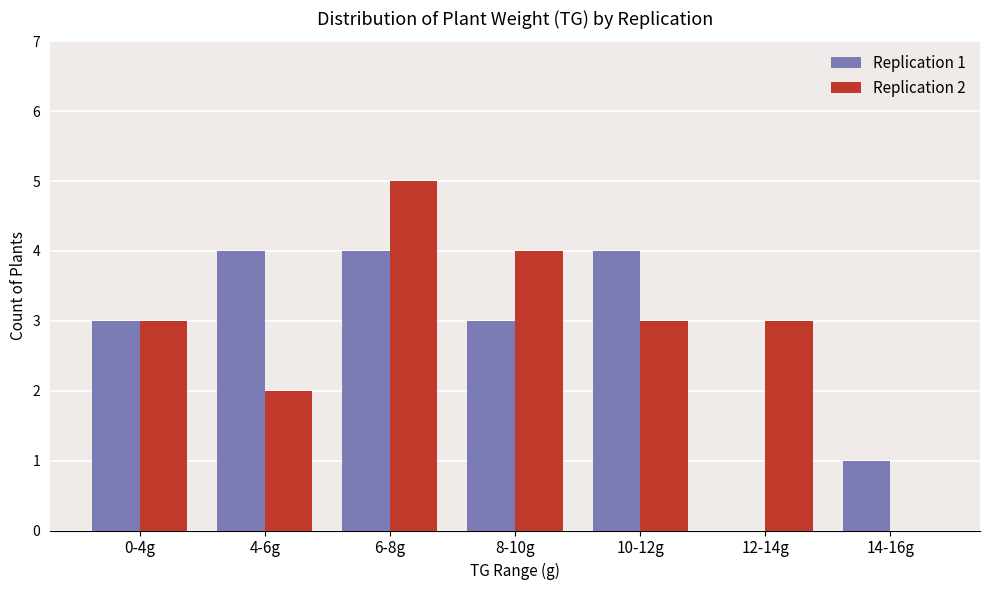

What is the maximum value shown in the chart?

5